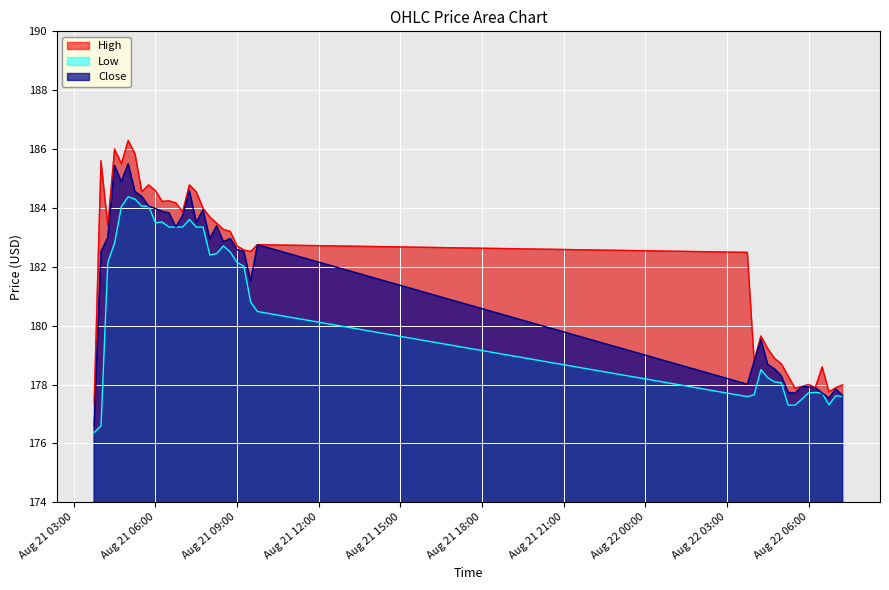

What is the average value of the Close series?

181.4